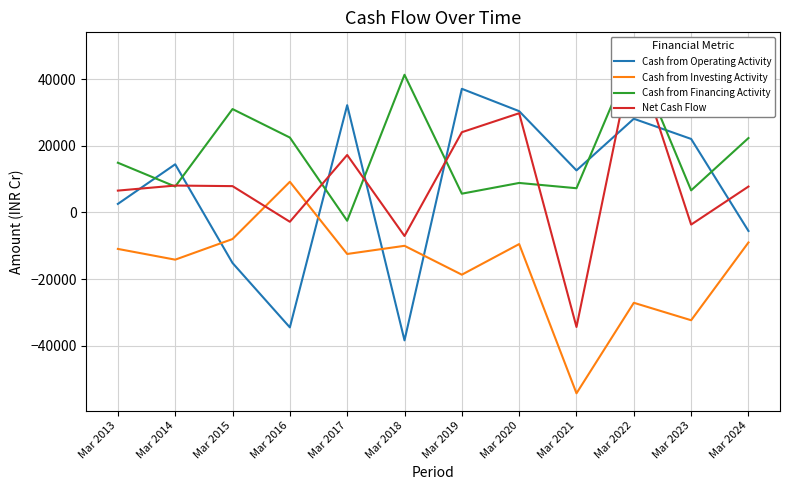

The value of Net Cash Flow at Mar 2021 is -34375. True or false?

True